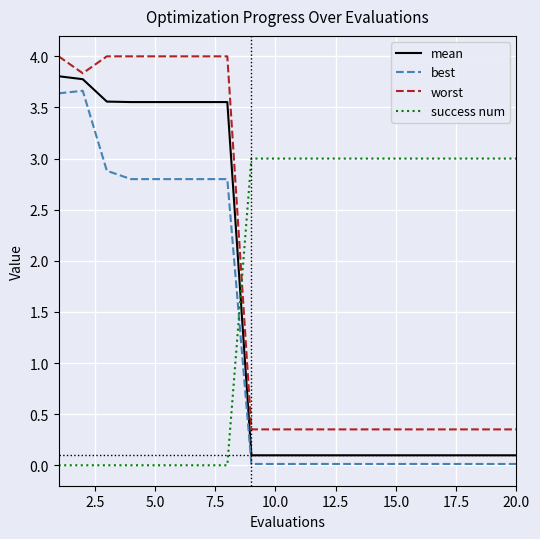

Does the chart display data point markers on the line(s)?

No